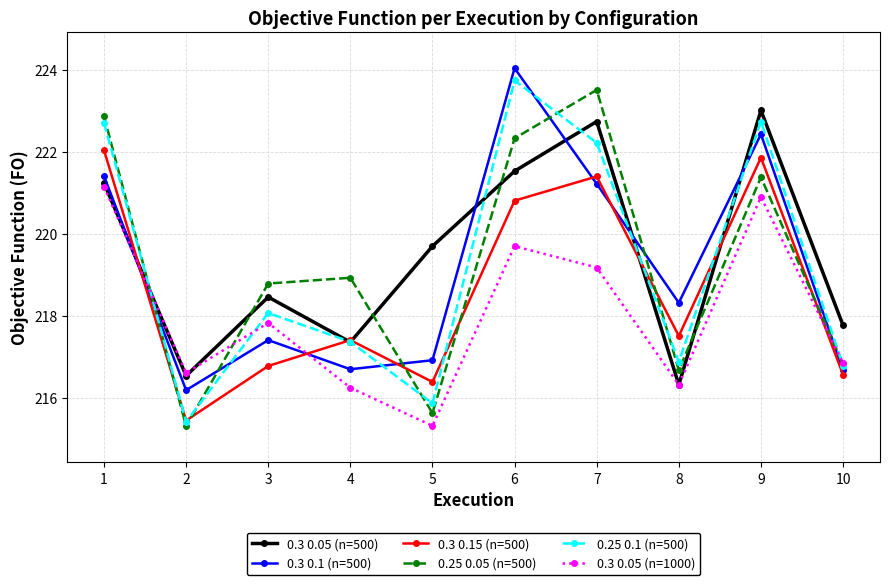

At which label is 0.25 0.05 (n=500) closest to 219?

4